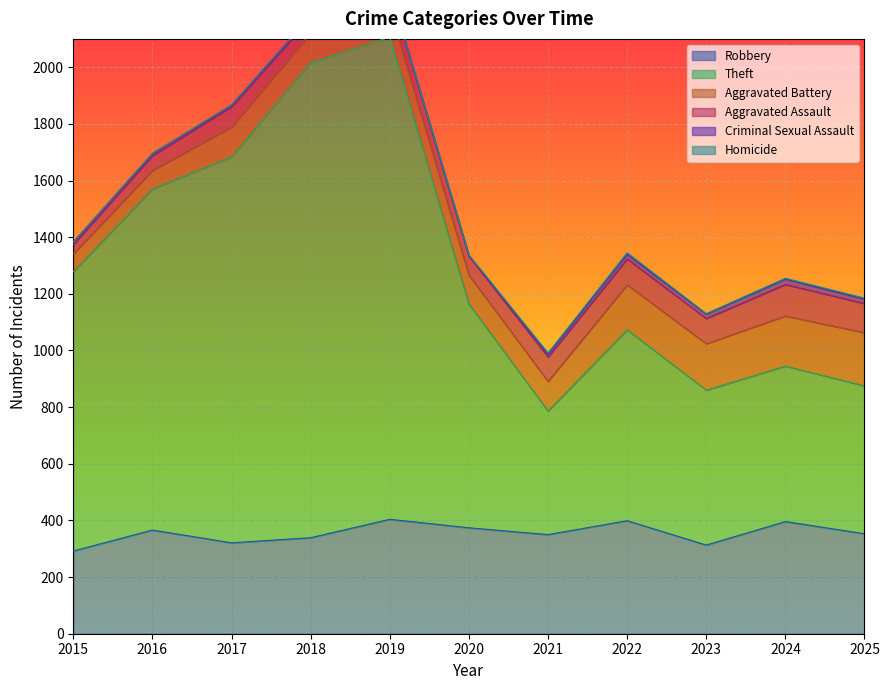

Where does the Criminal Sexual Assault series first go above 9?

2021